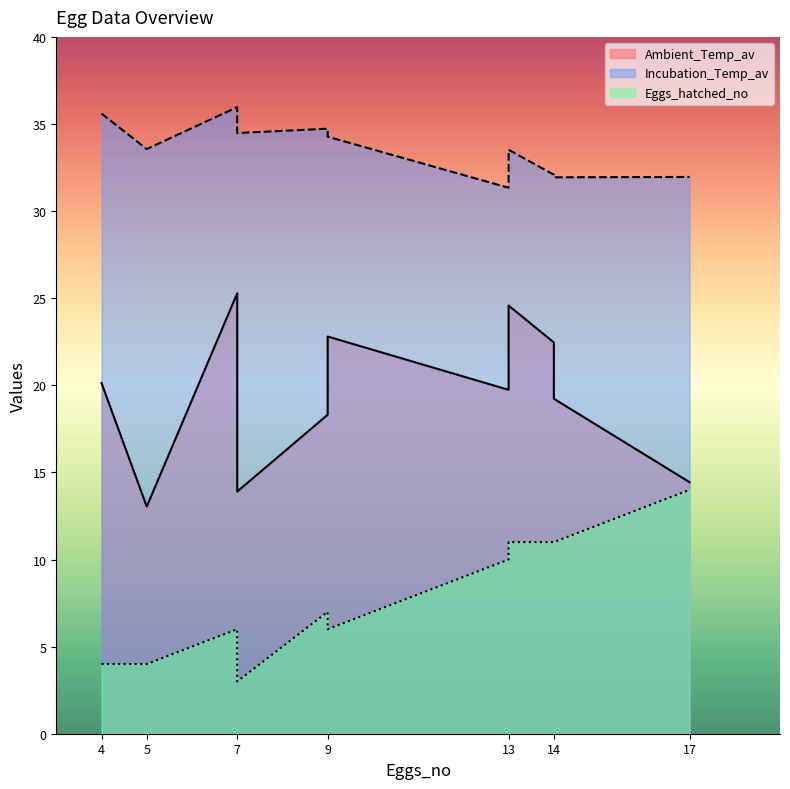

True or false: Eggs_hatched_no has more than 0 interior local peaks.

True